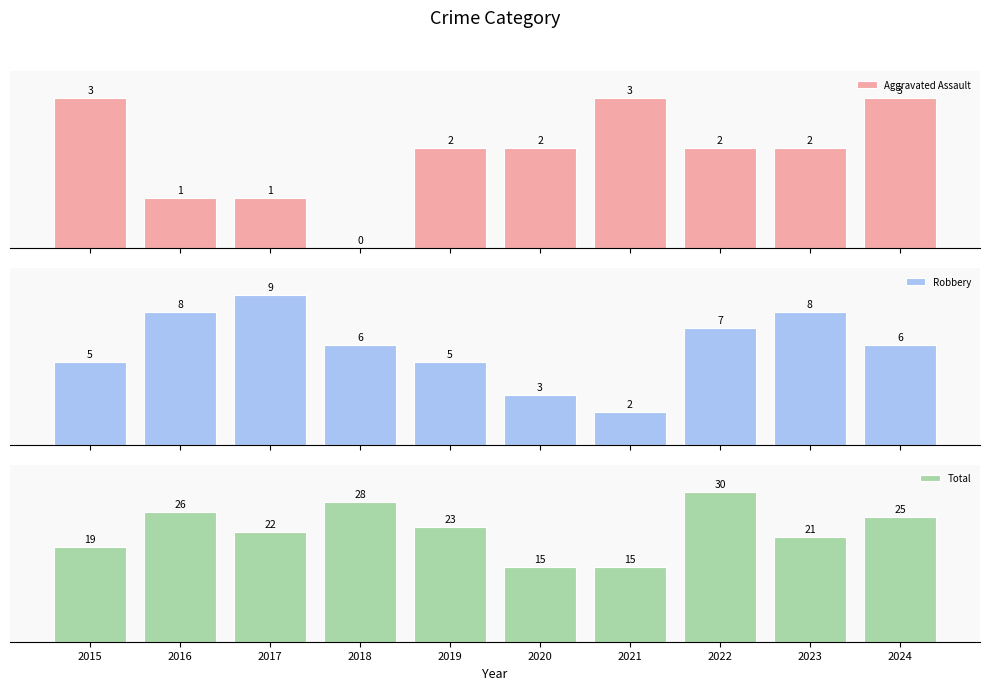

Are the bars horizontal?

No